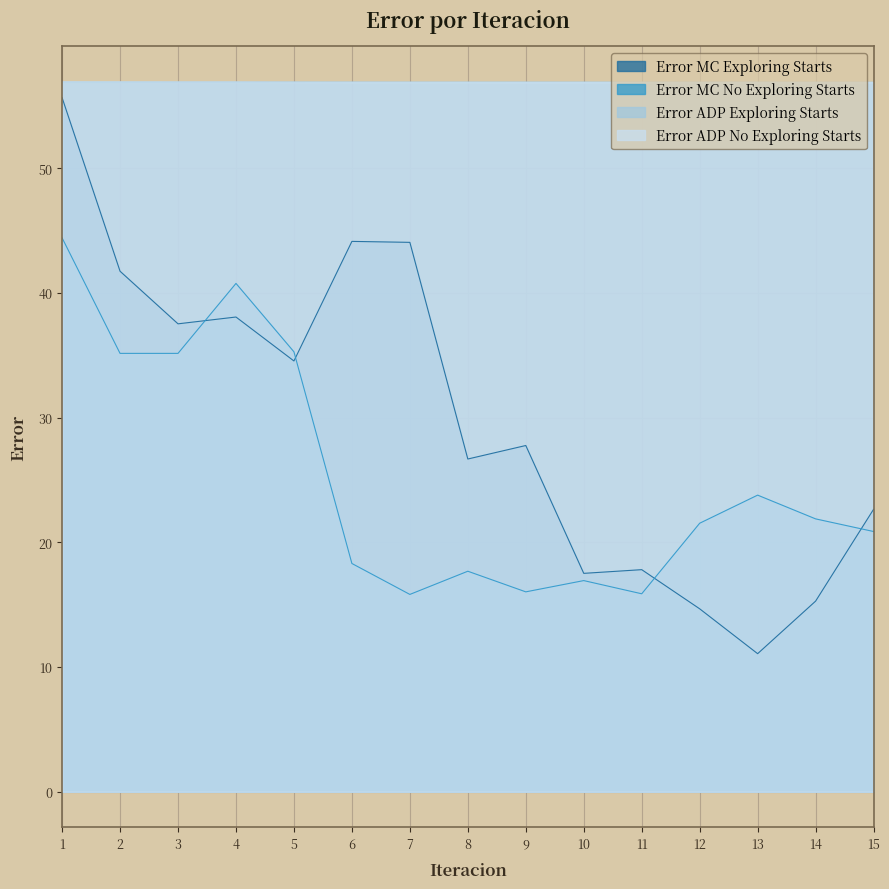

True or false: Error ADP No Exploring Starts has more than 2 interior local peaks.

False